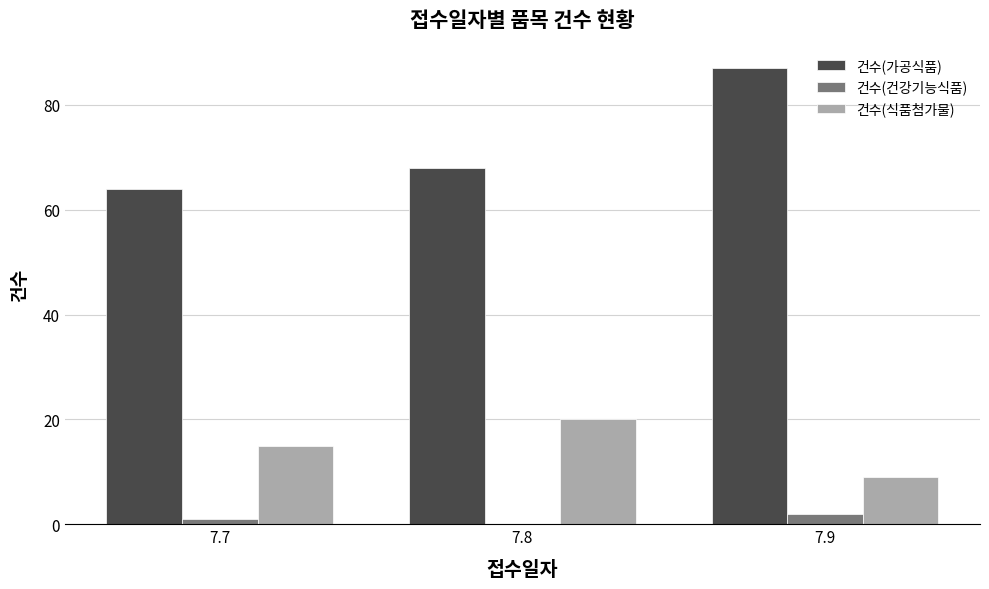

True or false: 건수(식품첨가물) has a value of 22 at 7.7.

False